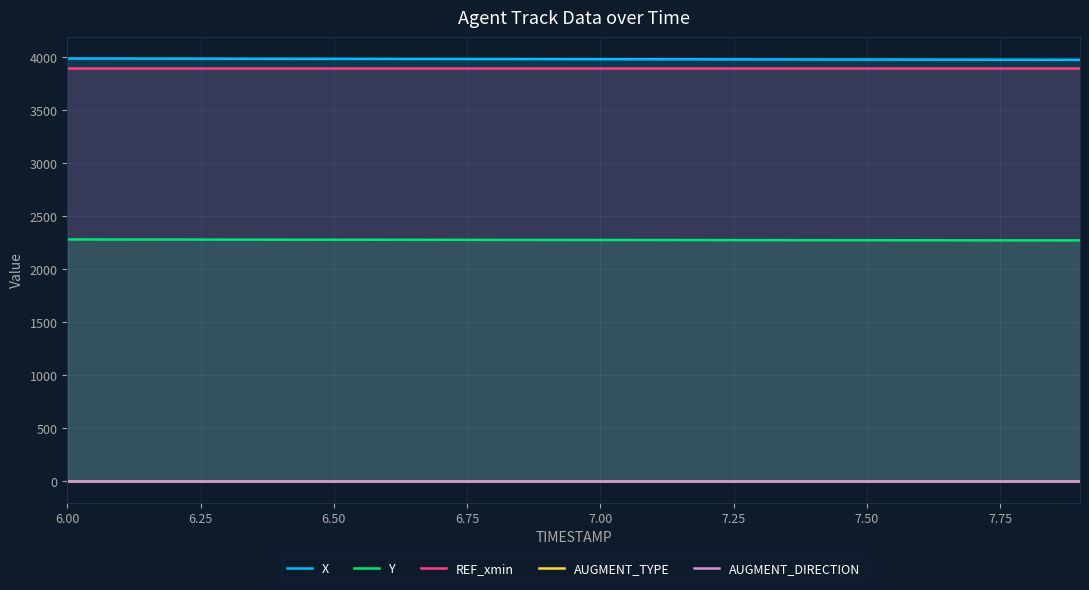

How many lines are shown in the chart?

5